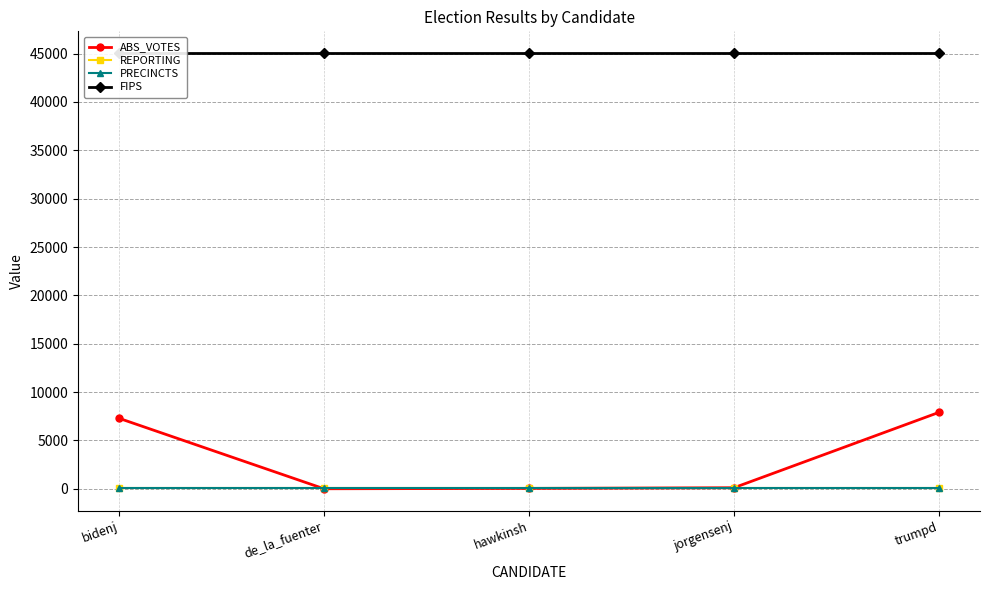

What is the label of the 5th point from the left?

trumpd